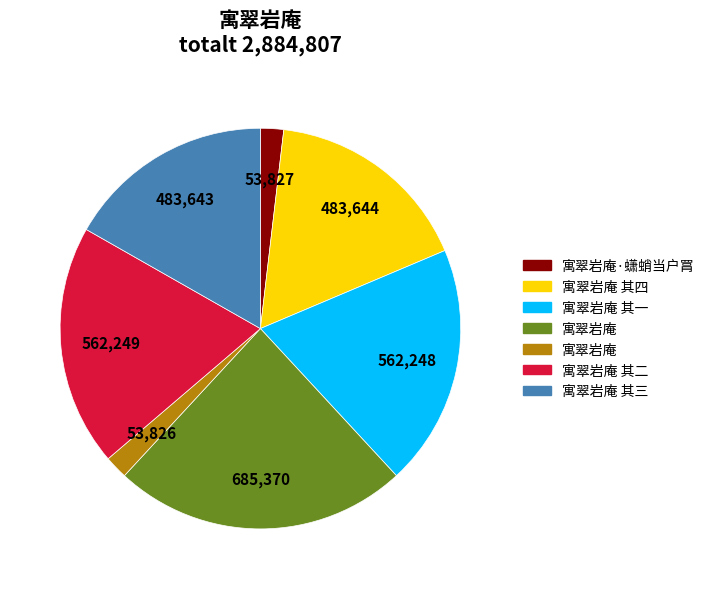

Does any single category account for the majority?

No